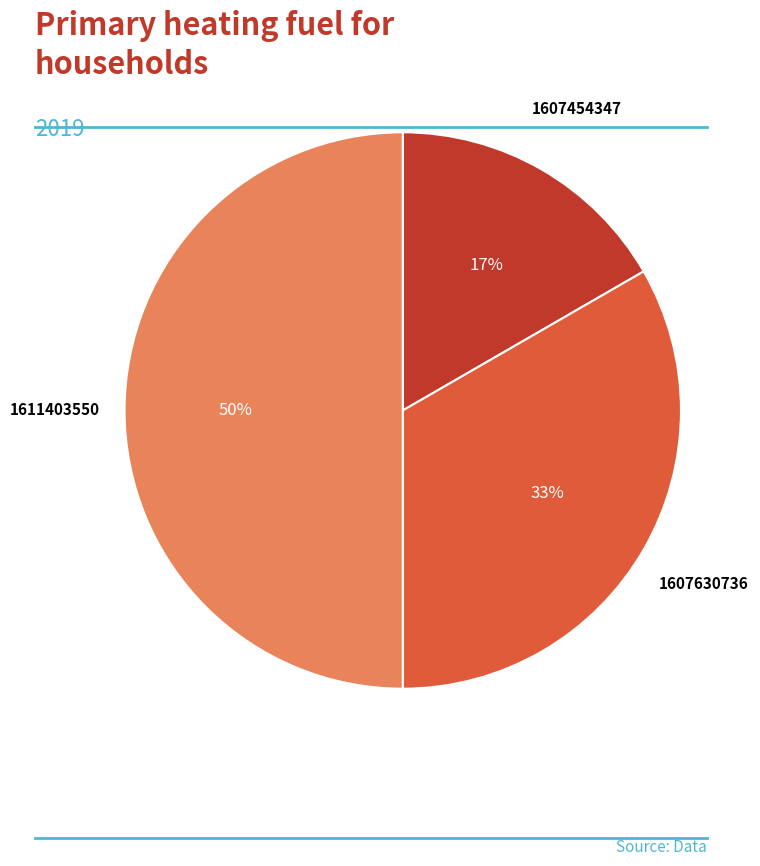

To the nearest percent, what is the difference between the largest and smallest slice percentages?

33%